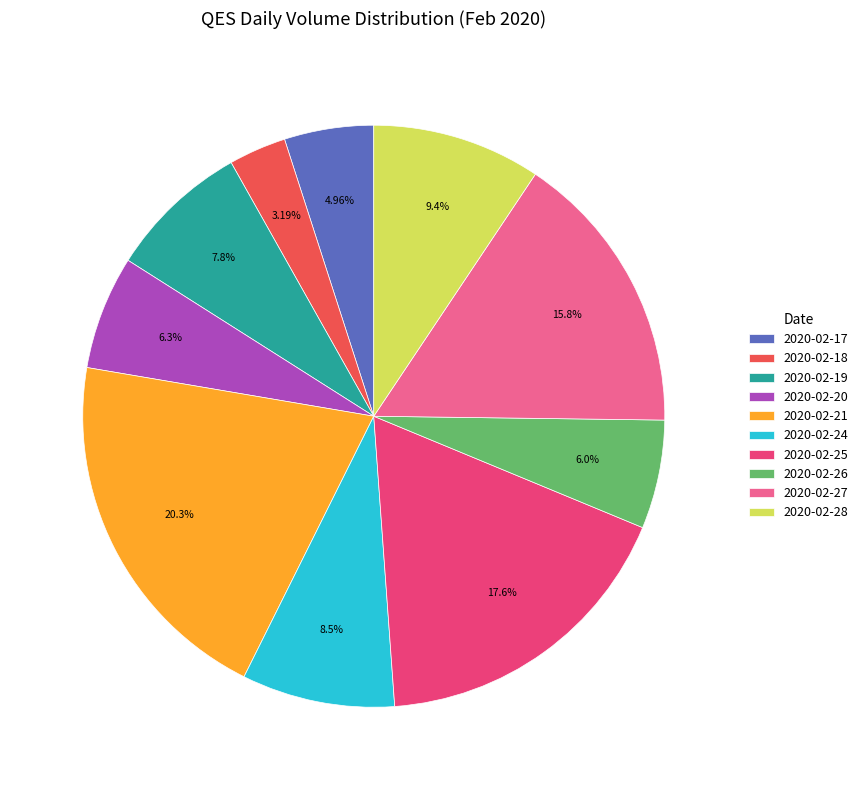

How many slices are in this pie chart?

10